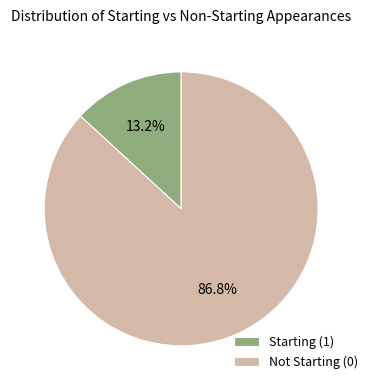

Count the number of slices in the pie.

2